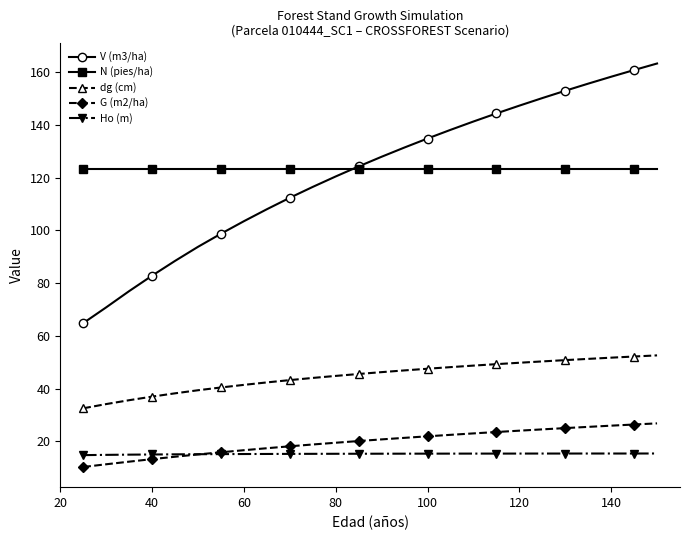

True or false: V (m3/ha) and dg (cm) cross at least once.

False